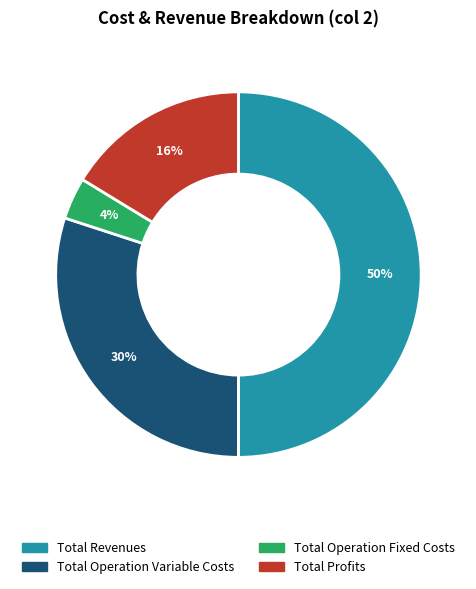

Which slice is the largest?

Total Revenues